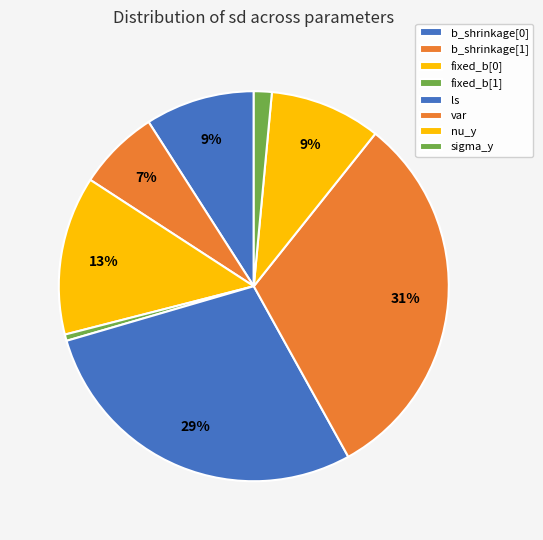

What is the smallest slice in the pie chart?

fixed_b[1]